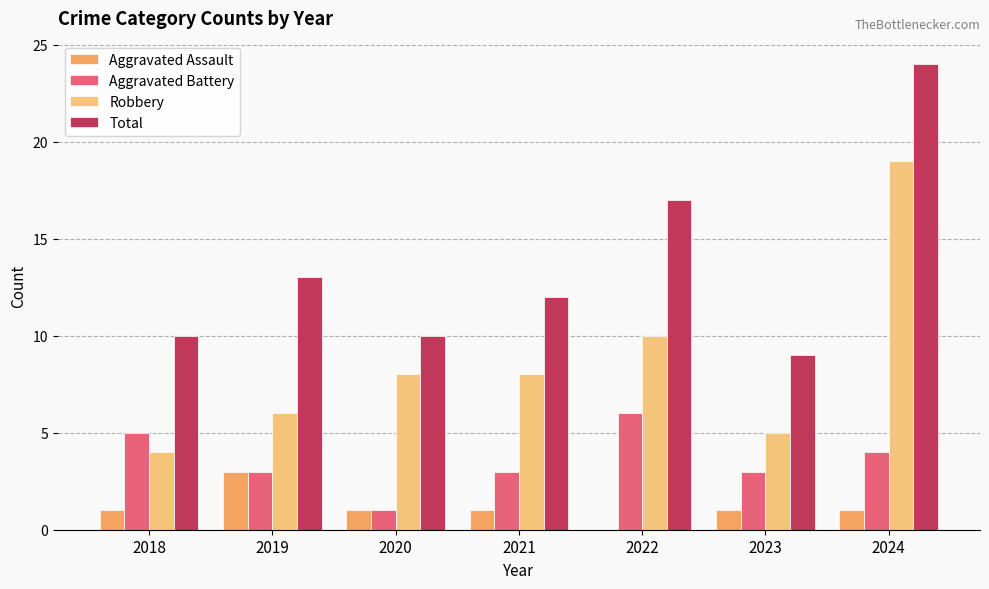

Count the number of categories in the chart.

7